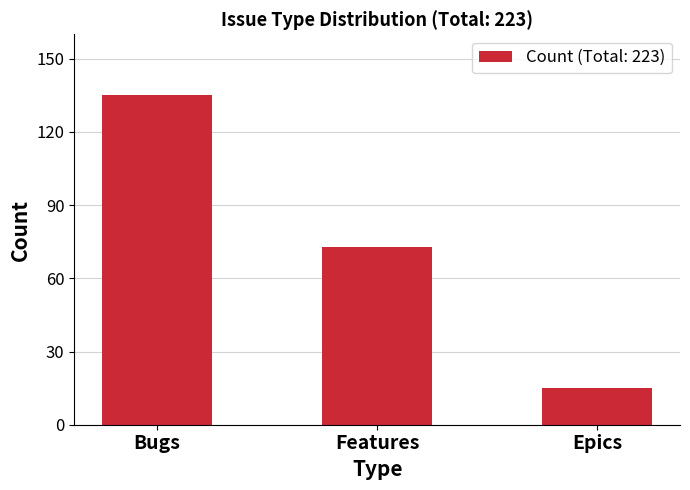

Which label corresponds to the largest value in the chart?

Bugs